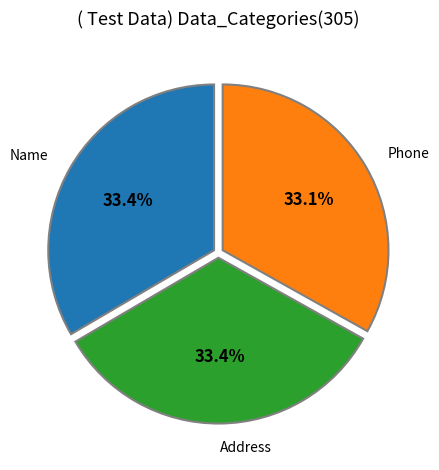

True or false: Address accounts for 33% of the total.

True